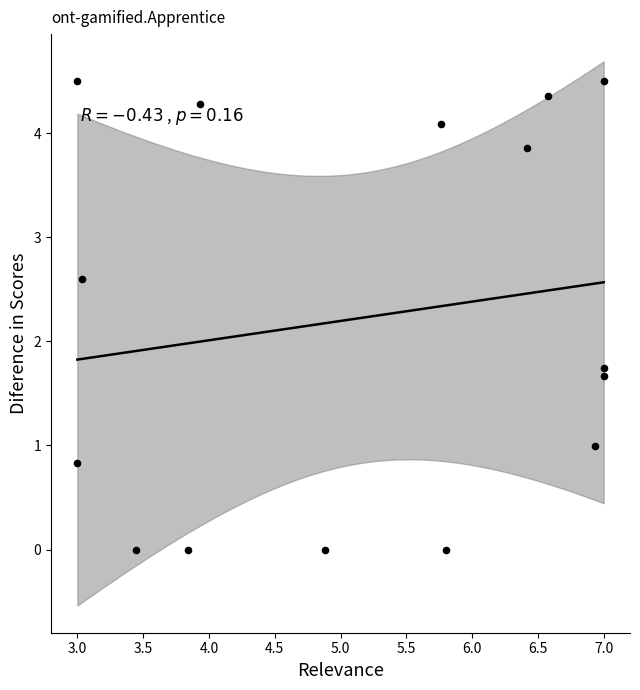

What is the range of X values (max minus min)?

4.0